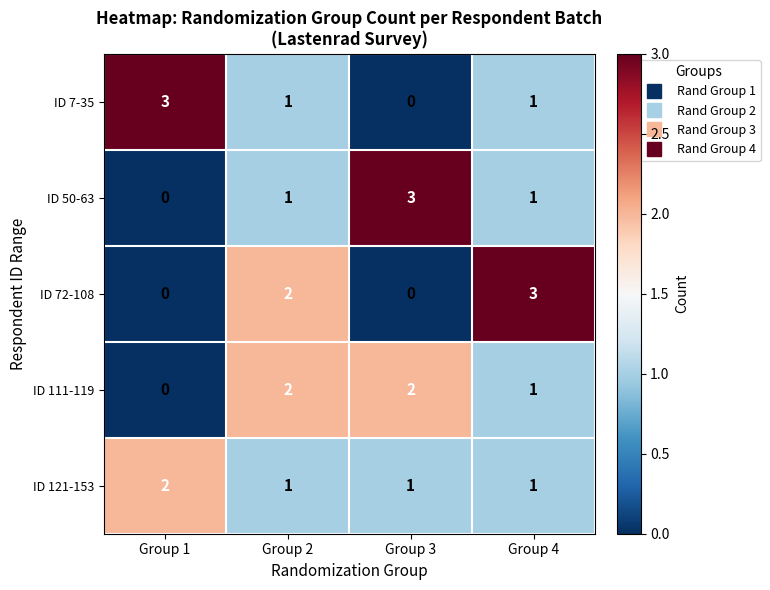

Is the value of ID 72-108 at Group 2 greater than the value of ID 121-153 at Group 2?

Yes